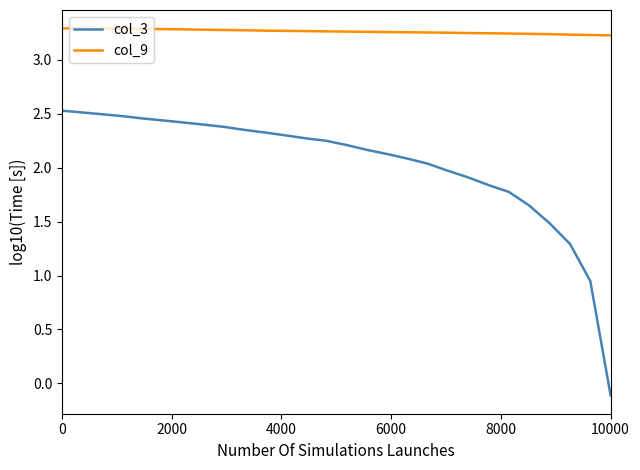

List the series in order of their peak value, lowest first.

col_3, col_9